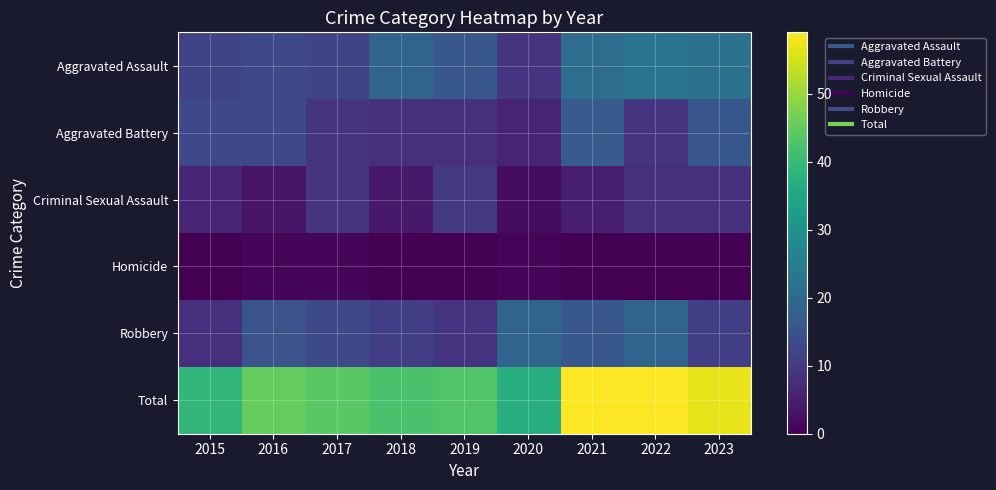

Reading left to right, transcribe all the data shown in this chart.

Aggravated Assault: 2015=12	2016=13	2017=12	2018=19	2019=16	2020=9	2021=21	2022=23	2023=22
Aggravated Battery: 2015=13	2016=13	2017=9	2018=8	2019=8	2020=6	2021=17	2022=9	2023=16
Criminal Sexual Assault: 2015=6	2016=3	2017=9	2018=4	2019=10	2020=2	2021=5	2022=8	2023=8
Homicide: 2015=0	2016=1	2017=1	2018=0	2019=0	2020=1	2021=0	2022=0	2023=0
Robbery: 2015=8	2016=15	2017=13	2018=11	2019=9	2020=19	2021=16	2022=19	2023=11
Total: 2015=39	2016=45	2017=44	2018=42	2019=43	2020=37	2021=59	2022=59	2023=57